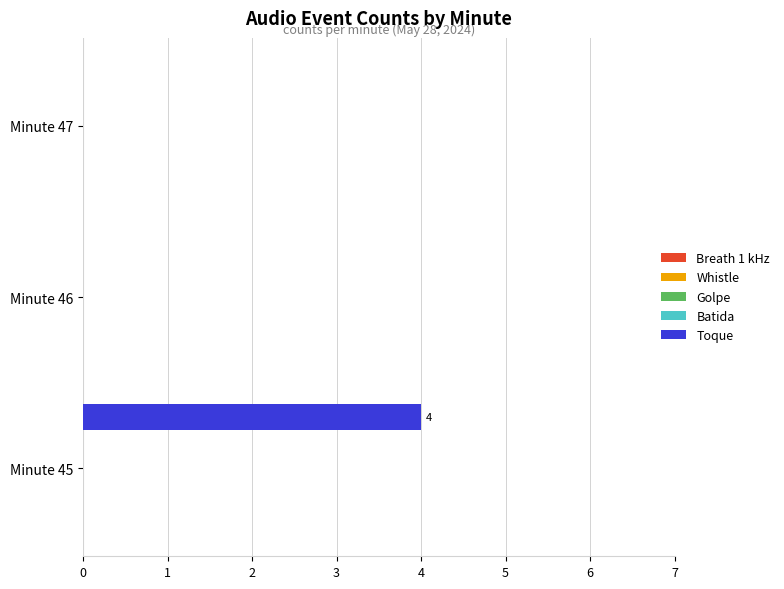

What is the maximum value shown in the chart?

4